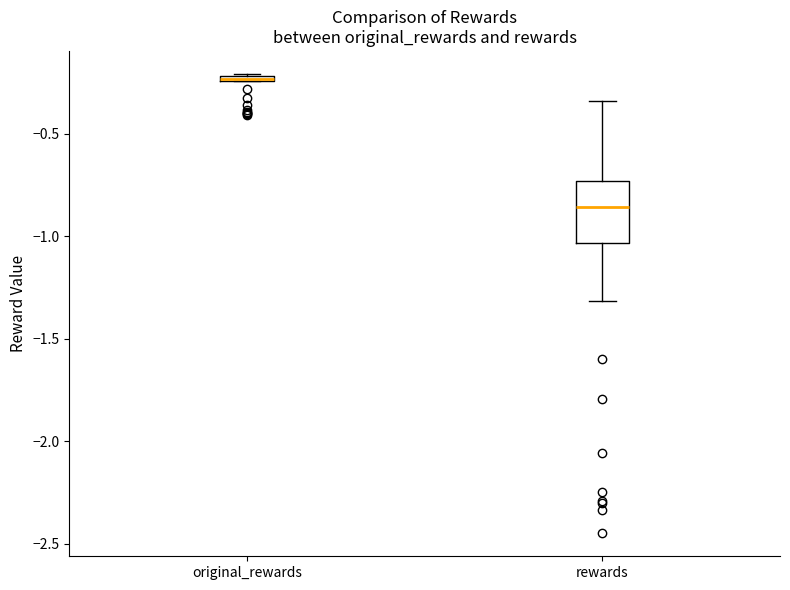

Which box is the tallest, from its lower edge to its upper edge?

rewards